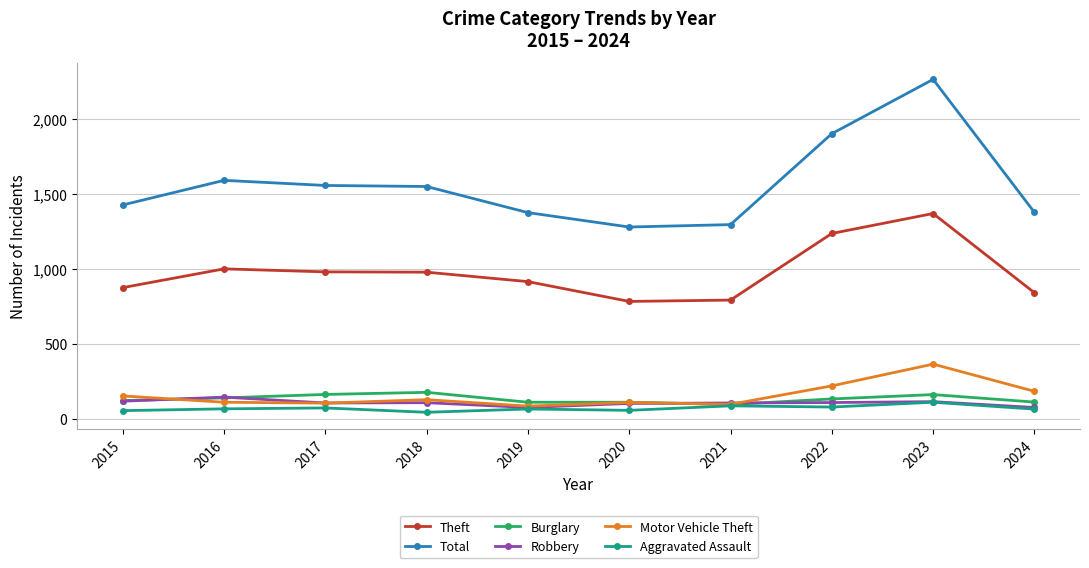

What is the difference between the highest and lowest values at 2020?

1222